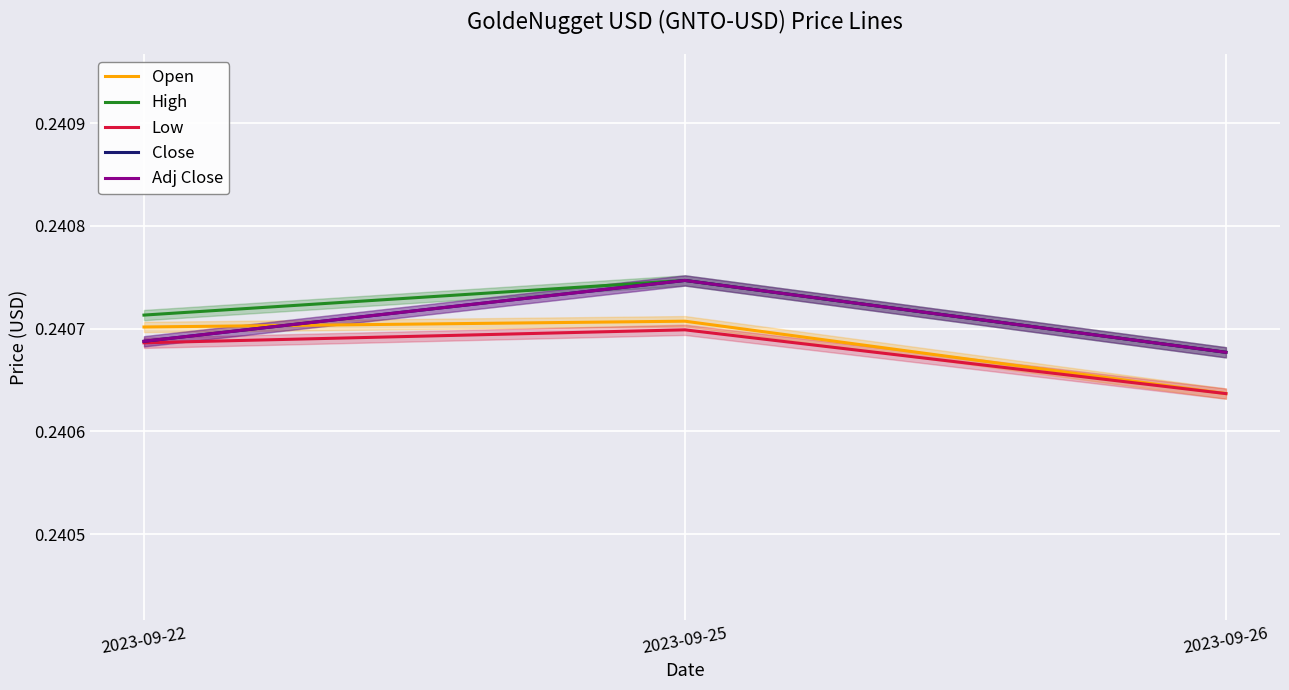

Reading right to left, list all the values displayed in this chart.

Open: 2023-09-26=0.2	2023-09-25=0.2	2023-09-22=0.2
High: 2023-09-26=0.2	2023-09-25=0.2	2023-09-22=0.2
Low: 2023-09-26=0.2	2023-09-25=0.2	2023-09-22=0.2
Close: 2023-09-26=0.2	2023-09-25=0.2	2023-09-22=0.2
Adj Close: 2023-09-26=0.2	2023-09-25=0.2	2023-09-22=0.2